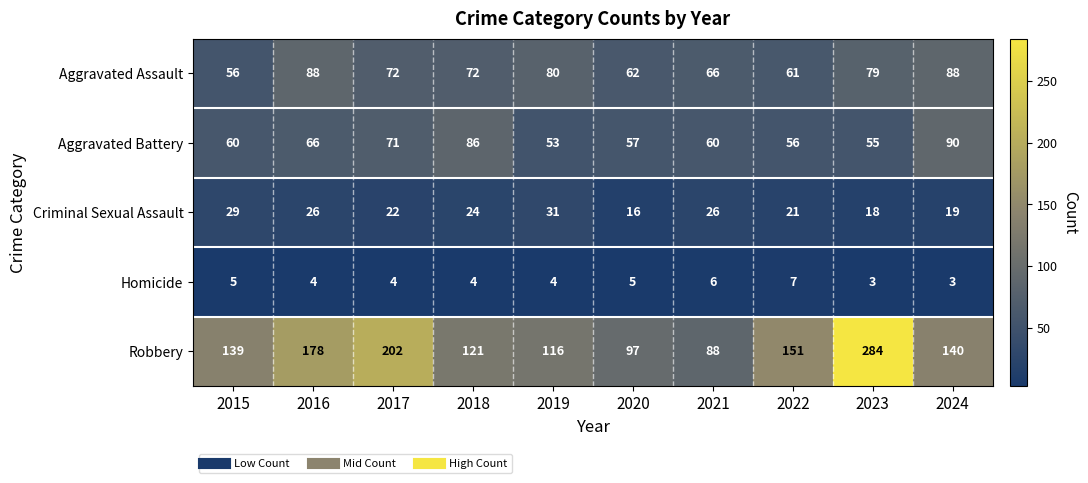

Between 2020 and 2021, which series saw the biggest shift?

Criminal Sexual Assault